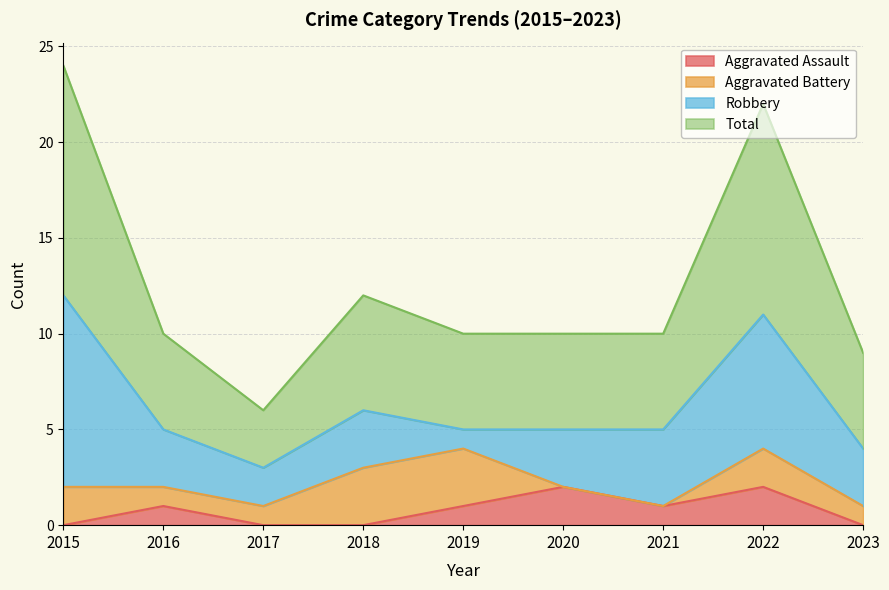

True or false: Total and Aggravated Assault cross at least once.

False